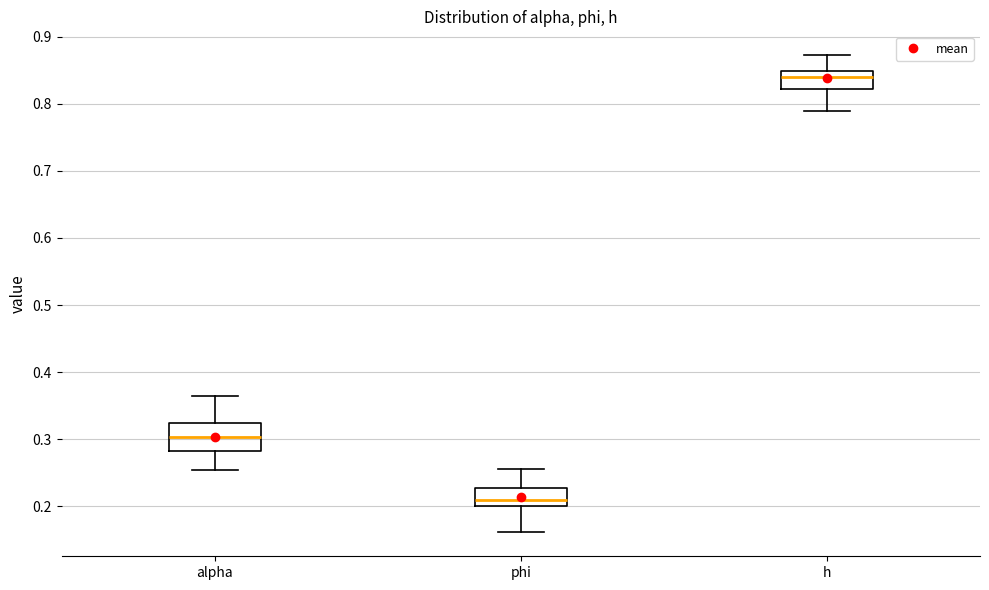

Reading left to right, read every box against the y-axis: the position of its median line, the range the box covers, and the ends of its whiskers. The values are not printed on the chart, so give them approximately, as read against the axis.

alpha: median 0.30, box 0.28 to 0.32, whiskers 0.25 to 0.36
phi: median 0.21, box 0.20 to 0.23, whiskers 0.16 to 0.26
h: median 0.84, box 0.82 to 0.85, whiskers 0.79 to 0.87